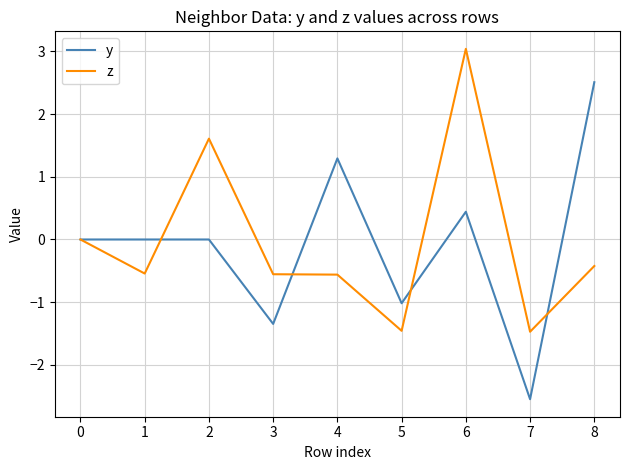

Which series has the largest range (max minus min)?

y